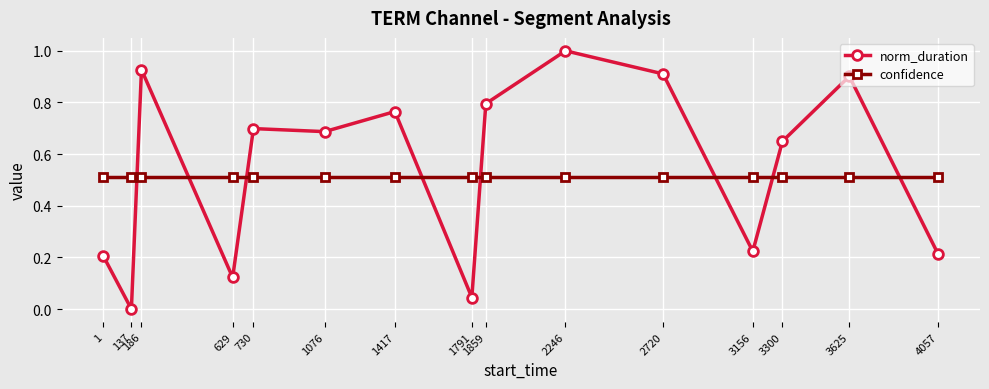

What is the average value of the norm_duration series?

0.5